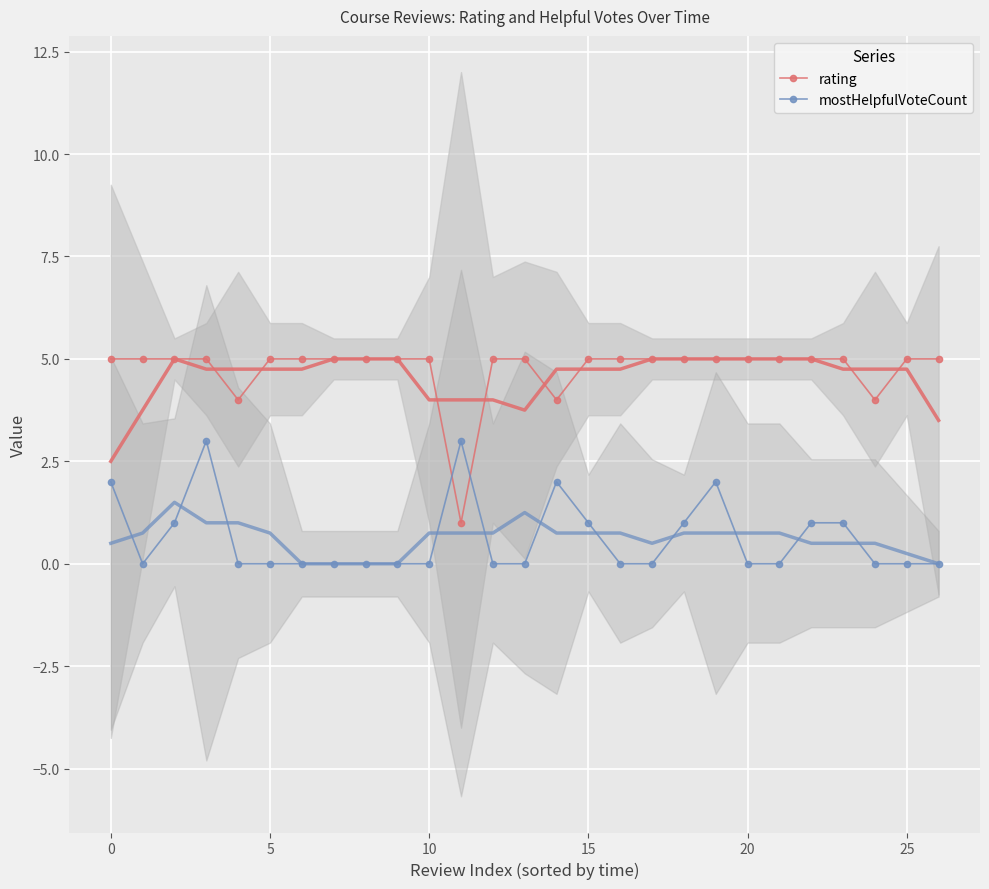

True or false: rating has more than 2 points higher than both neighbors.

False